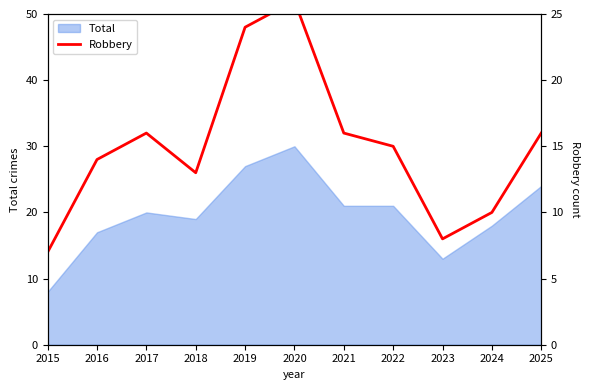

At which label does Total reach its peak?

2020